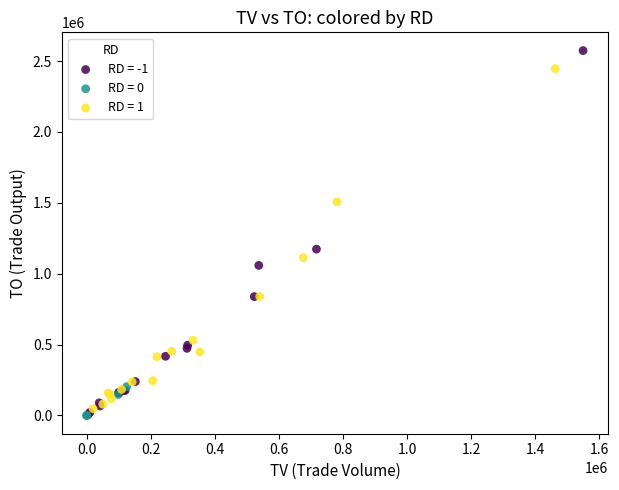

Which series has the widest spread of Y values?

RD = -1